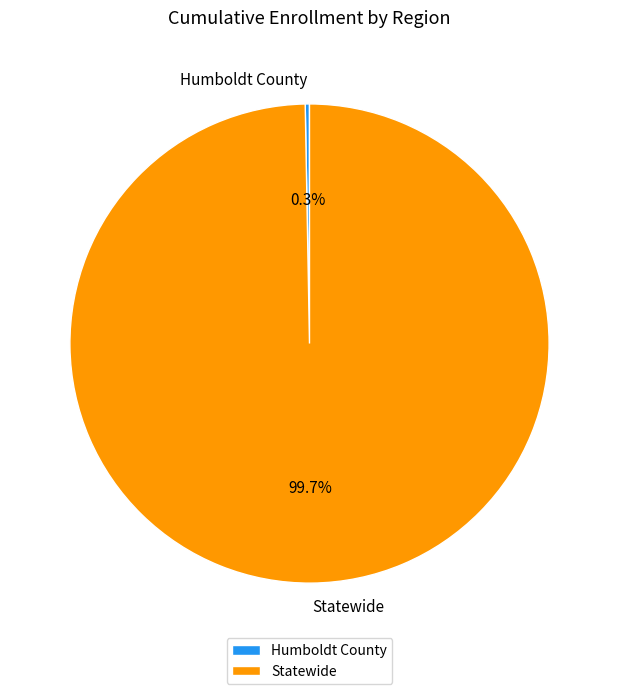

To the nearest percent, what is the combined percentage of Humboldt County and Statewide?

100%